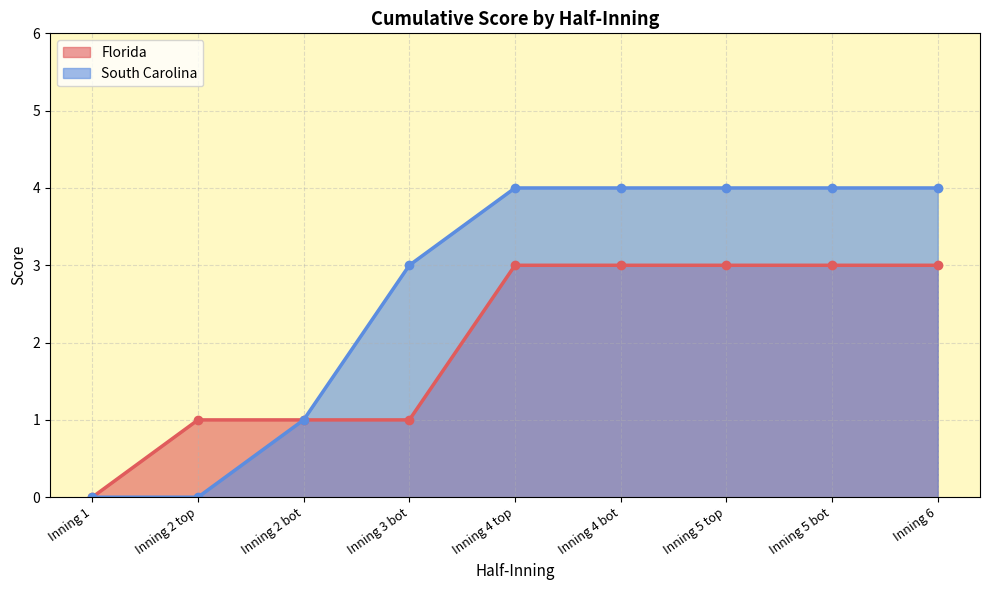

What is the value of the South Carolina point at the 3rd from the left?

1